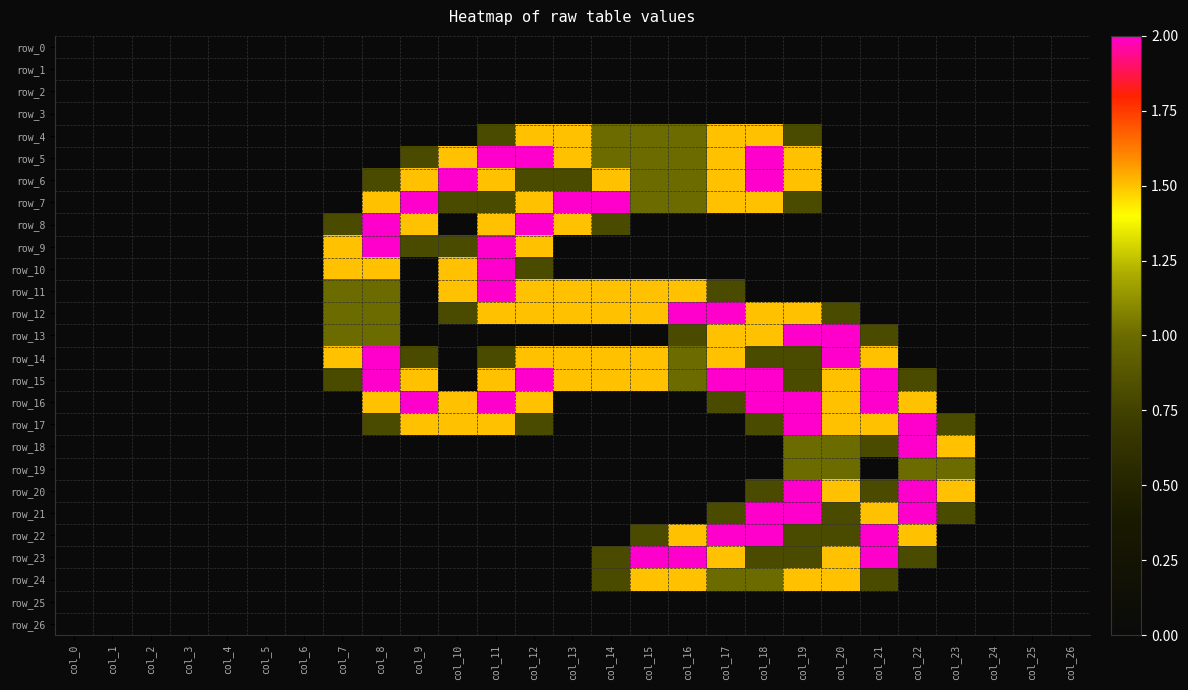

Reading left to right, transcribe all the data shown in this chart.

row_0: 0.0	0.0	0.0	0.0	0.0	0.0	0.0	0.0	0.0	0.0	0.0	0.0	0.0	0.0	0.0	0.0	0.0	0.0	0.0	0.0	0.0	0.0	0.0	0.0	0.0	0.0	0.0
row_1: 0.0	0.0	0.0	0.0	0.0	0.0	0.0	0.0	0.0	0.0	0.0	0.0	0.0	0.0	0.0	0.0	0.0	0.0	0.0	0.0	0.0	0.0	0.0	0.0	0.0	0.0	0.0
row_2: 0.0	0.0	0.0	0.0	0.0	0.0	0.0	0.0	0.0	0.0	0.0	0.0	0.0	0.0	0.0	0.0	0.0	0.0	0.0	0.0	0.0	0.0	0.0	0.0	0.0	0.0	0.0
row_3: 0.0	0.0	0.0	0.0	0.0	0.0	0.0	0.0	0.0	0.0	0.0	0.0	0.0	0.0	0.0	0.0	0.0	0.0	0.0	0.0	0.0	0.0	0.0	0.0	0.0	0.0	0.0
row_4: 0.0	0.0	0.0	0.0	0.0	0.0	0.0	0.0	0.0	0.0	0.0	0.8	1.5	1.5	1.0	1.0	1.0	1.5	1.5	0.8	0.0	0.0	0.0	0.0	0.0	0.0	0.0
row_5: 0.0	0.0	0.0	0.0	0.0	0.0	0.0	0.0	0.0	0.8	1.5	2.0	2.0	1.5	1.0	1.0	1.0	1.5	2.0	1.5	0.0	0.0	0.0	0.0	0.0	0.0	0.0
row_6: 0.0	0.0	0.0	0.0	0.0	0.0	0.0	0.0	0.8	1.5	2.0	1.5	0.8	0.8	1.5	1.0	1.0	1.5	2.0	1.5	0.0	0.0	0.0	0.0	0.0	0.0	0.0
row_7: 0.0	0.0	0.0	0.0	0.0	0.0	0.0	0.0	1.5	2.0	0.8	0.8	1.5	2.0	2.0	1.0	1.0	1.5	1.5	0.8	0.0	0.0	0.0	0.0	0.0	0.0	0.0
row_8: 0.0	0.0	0.0	0.0	0.0	0.0	0.0	0.8	2.0	1.5	0.0	1.5	2.0	1.5	0.8	0.0	0.0	0.0	0.0	0.0	0.0	0.0	0.0	0.0	0.0	0.0	0.0
row_9: 0.0	0.0	0.0	0.0	0.0	0.0	0.0	1.5	2.0	0.8	0.8	2.0	1.5	0.0	0.0	0.0	0.0	0.0	0.0	0.0	0.0	0.0	0.0	0.0	0.0	0.0	0.0
row_10: 0.0	0.0	0.0	0.0	0.0	0.0	0.0	1.5	1.5	0.0	1.5	2.0	0.8	0.0	0.0	0.0	0.0	0.0	0.0	0.0	0.0	0.0	0.0	0.0	0.0	0.0	0.0
row_11: 0.0	0.0	0.0	0.0	0.0	0.0	0.0	1.0	1.0	0.0	1.5	2.0	1.5	1.5	1.5	1.5	1.5	0.8	0.0	0.0	0.0	0.0	0.0	0.0	0.0	0.0	0.0
row_12: 0.0	0.0	0.0	0.0	0.0	0.0	0.0	1.0	1.0	0.0	0.8	1.5	1.5	1.5	1.5	1.5	2.0	2.0	1.5	1.5	0.8	0.0	0.0	0.0	0.0	0.0	0.0
row_13: 0.0	0.0	0.0	0.0	0.0	0.0	0.0	1.0	1.0	0.0	0.0	0.0	0.0	0.0	0.0	0.0	0.8	1.5	1.5	2.0	2.0	0.8	0.0	0.0	0.0	0.0	0.0
row_14: 0.0	0.0	0.0	0.0	0.0	0.0	0.0	1.5	2.0	0.8	0.0	0.8	1.5	1.5	1.5	1.5	1.0	1.5	0.8	0.8	2.0	1.5	0.0	0.0	0.0	0.0	0.0
row_15: 0.0	0.0	0.0	0.0	0.0	0.0	0.0	0.8	2.0	1.5	0.0	1.5	2.0	1.5	1.5	1.5	1.0	2.0	2.0	0.8	1.5	2.0	0.8	0.0	0.0	0.0	0.0
row_16: 0.0	0.0	0.0	0.0	0.0	0.0	0.0	0.0	1.5	2.0	1.5	2.0	1.5	0.0	0.0	0.0	0.0	0.8	2.0	2.0	1.5	2.0	1.5	0.0	0.0	0.0	0.0
row_17: 0.0	0.0	0.0	0.0	0.0	0.0	0.0	0.0	0.8	1.5	1.5	1.5	0.8	0.0	0.0	0.0	0.0	0.0	0.8	2.0	1.5	1.5	2.0	0.8	0.0	0.0	0.0
row_18: 0.0	0.0	0.0	0.0	0.0	0.0	0.0	0.0	0.0	0.0	0.0	0.0	0.0	0.0	0.0	0.0	0.0	0.0	0.0	1.0	1.0	0.8	2.0	1.5	0.0	0.0	0.0
row_19: 0.0	0.0	0.0	0.0	0.0	0.0	0.0	0.0	0.0	0.0	0.0	0.0	0.0	0.0	0.0	0.0	0.0	0.0	0.0	1.0	1.0	0.0	1.0	1.0	0.0	0.0	0.0
row_20: 0.0	0.0	0.0	0.0	0.0	0.0	0.0	0.0	0.0	0.0	0.0	0.0	0.0	0.0	0.0	0.0	0.0	0.0	0.8	2.0	1.5	0.8	2.0	1.5	0.0	0.0	0.0
row_21: 0.0	0.0	0.0	0.0	0.0	0.0	0.0	0.0	0.0	0.0	0.0	0.0	0.0	0.0	0.0	0.0	0.0	0.8	2.0	2.0	0.8	1.5	2.0	0.8	0.0	0.0	0.0
row_22: 0.0	0.0	0.0	0.0	0.0	0.0	0.0	0.0	0.0	0.0	0.0	0.0	0.0	0.0	0.0	0.8	1.5	2.0	2.0	0.8	0.8	2.0	1.5	0.0	0.0	0.0	0.0
row_23: 0.0	0.0	0.0	0.0	0.0	0.0	0.0	0.0	0.0	0.0	0.0	0.0	0.0	0.0	0.8	2.0	2.0	1.5	0.8	0.8	1.5	2.0	0.8	0.0	0.0	0.0	0.0
row_24: 0.0	0.0	0.0	0.0	0.0	0.0	0.0	0.0	0.0	0.0	0.0	0.0	0.0	0.0	0.8	1.5	1.5	1.0	1.0	1.5	1.5	0.8	0.0	0.0	0.0	0.0	0.0
row_25: 0.0	0.0	0.0	0.0	0.0	0.0	0.0	0.0	0.0	0.0	0.0	0.0	0.0	0.0	0.0	0.0	0.0	0.0	0.0	0.0	0.0	0.0	0.0	0.0	0.0	0.0	0.0
row_26: 0.0	0.0	0.0	0.0	0.0	0.0	0.0	0.0	0.0	0.0	0.0	0.0	0.0	0.0	0.0	0.0	0.0	0.0	0.0	0.0	0.0	0.0	0.0	0.0	0.0	0.0	0.0